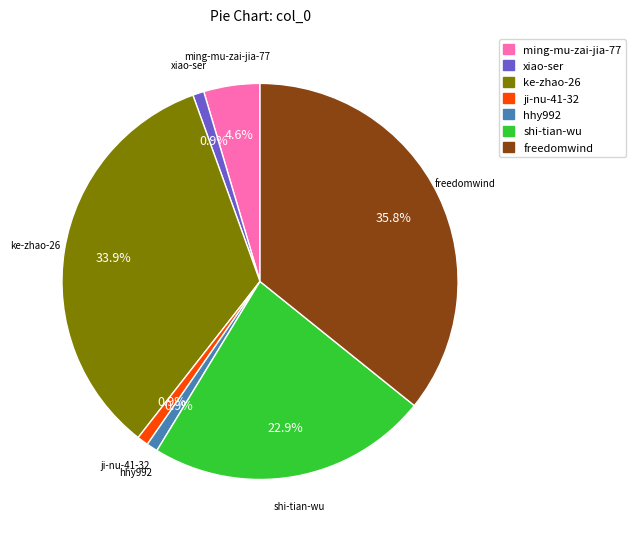

True or false: shi-tian-wu accounts for 23% of the total.

True